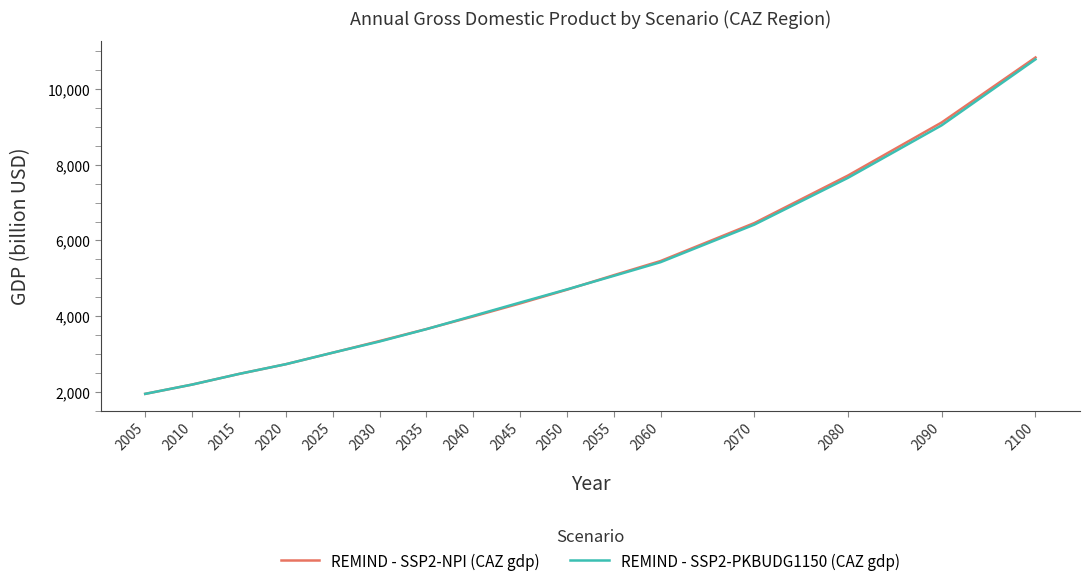

At which label does REMIND - SSP2-NPI (CAZ gdp) reach its minimum?

2005